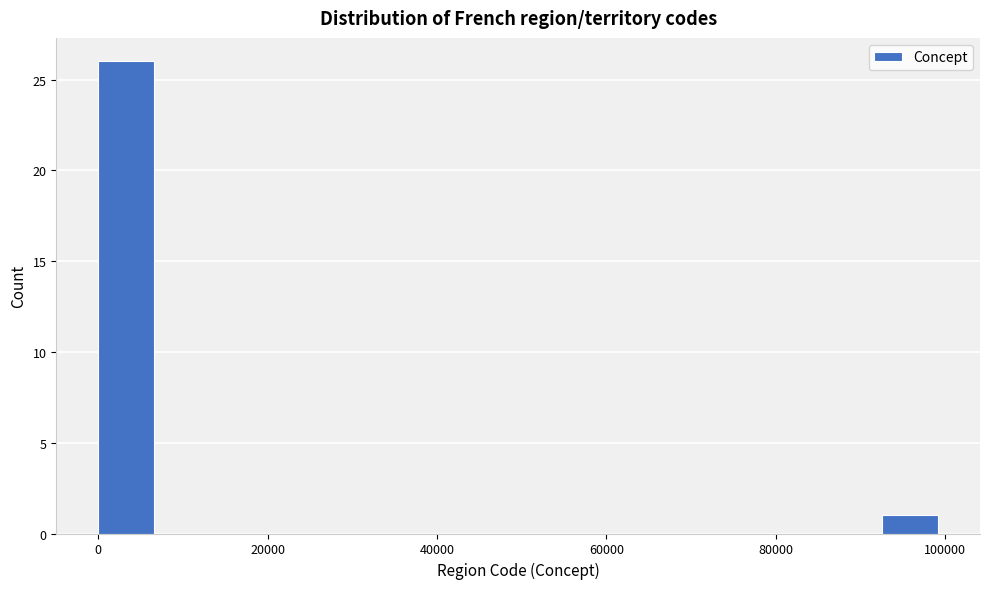

Around what value on the x-axis is the tallest bar? Give the approximate position of its centre, as read against the axis.

4000